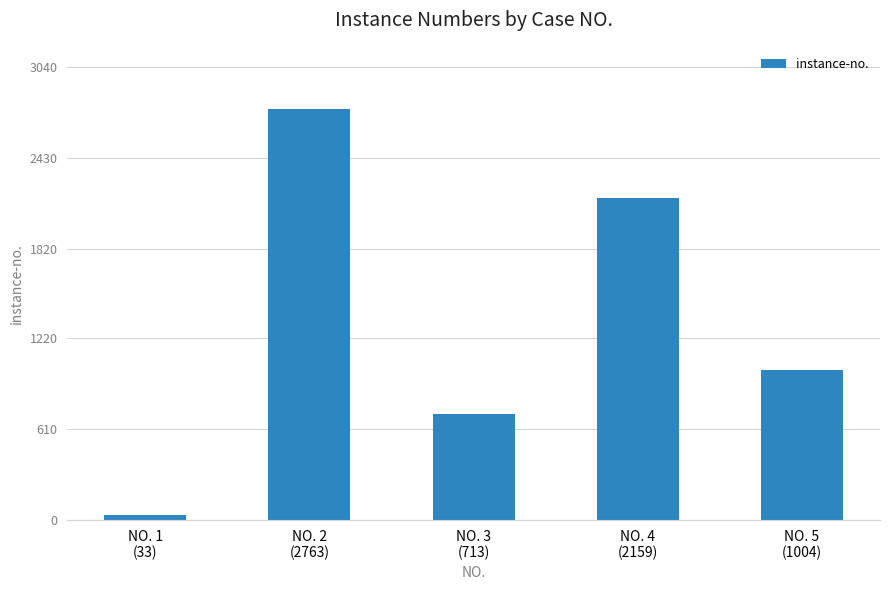

What is the minimum value shown in the chart?

33